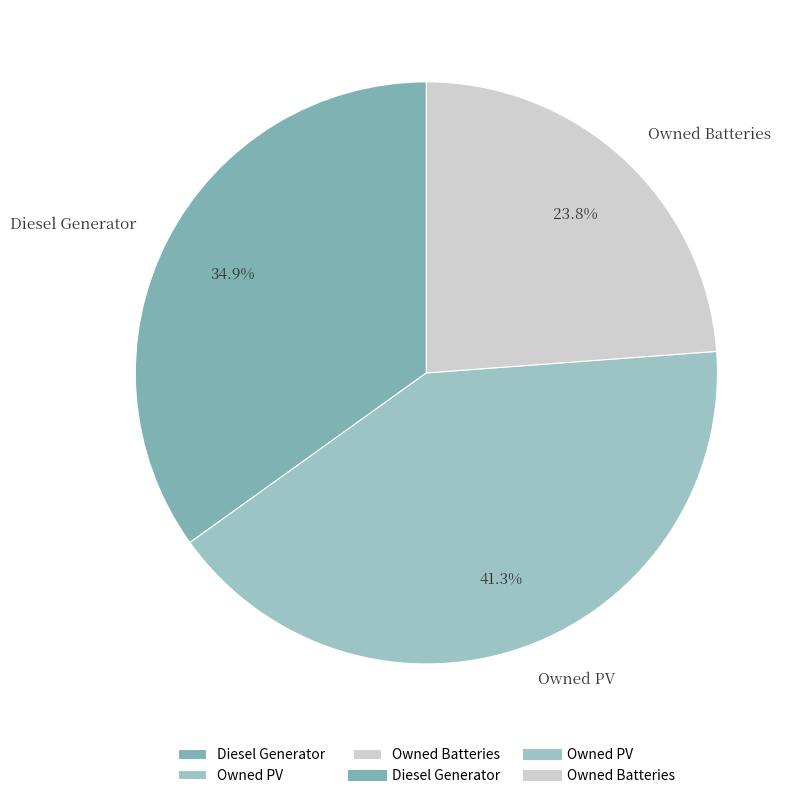

To the nearest percent, what percentage of the pie is Diesel Generator?

35%